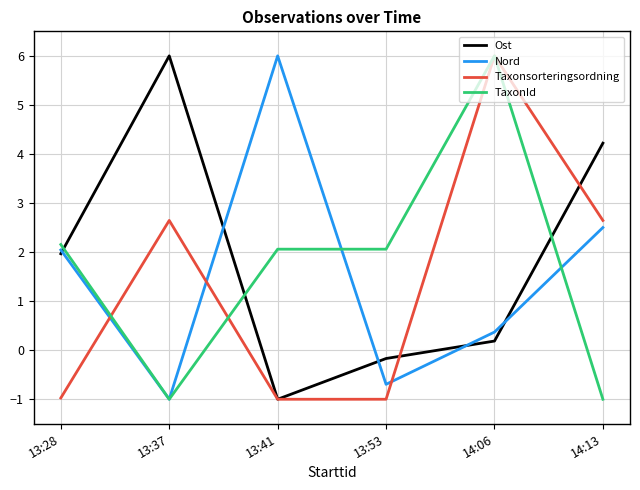

What is the total value across all series at 14:13?

8.4